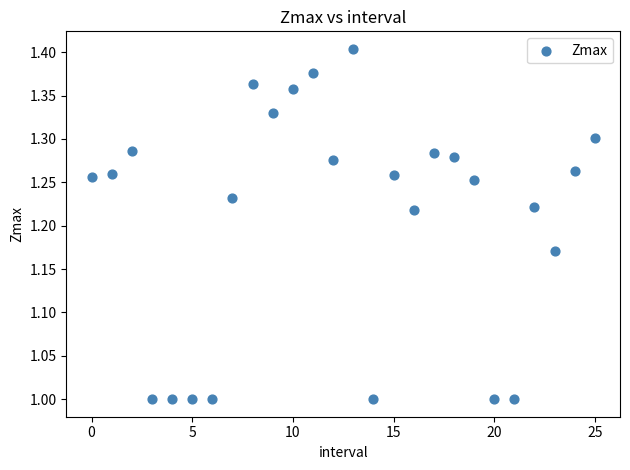

What is the range of Y values (max minus min)?

0.4